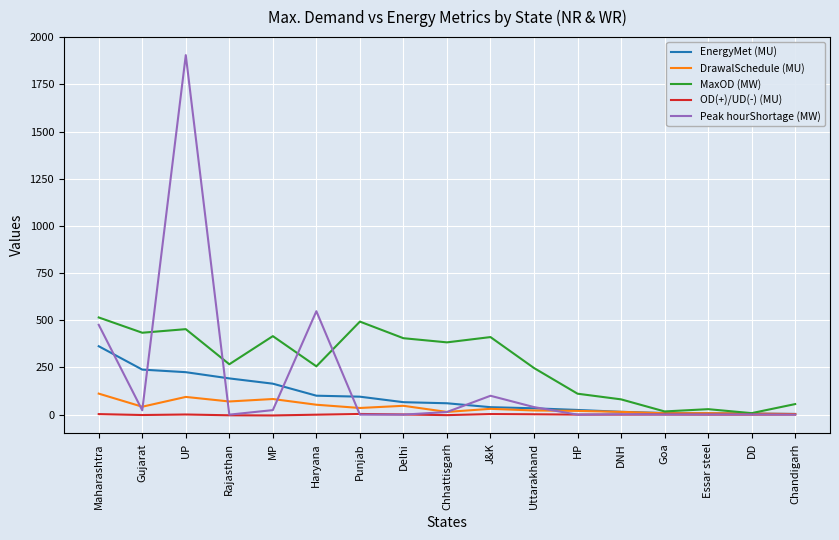

Which series has the largest range (max minus min)?

Peak hourShortage (MW)